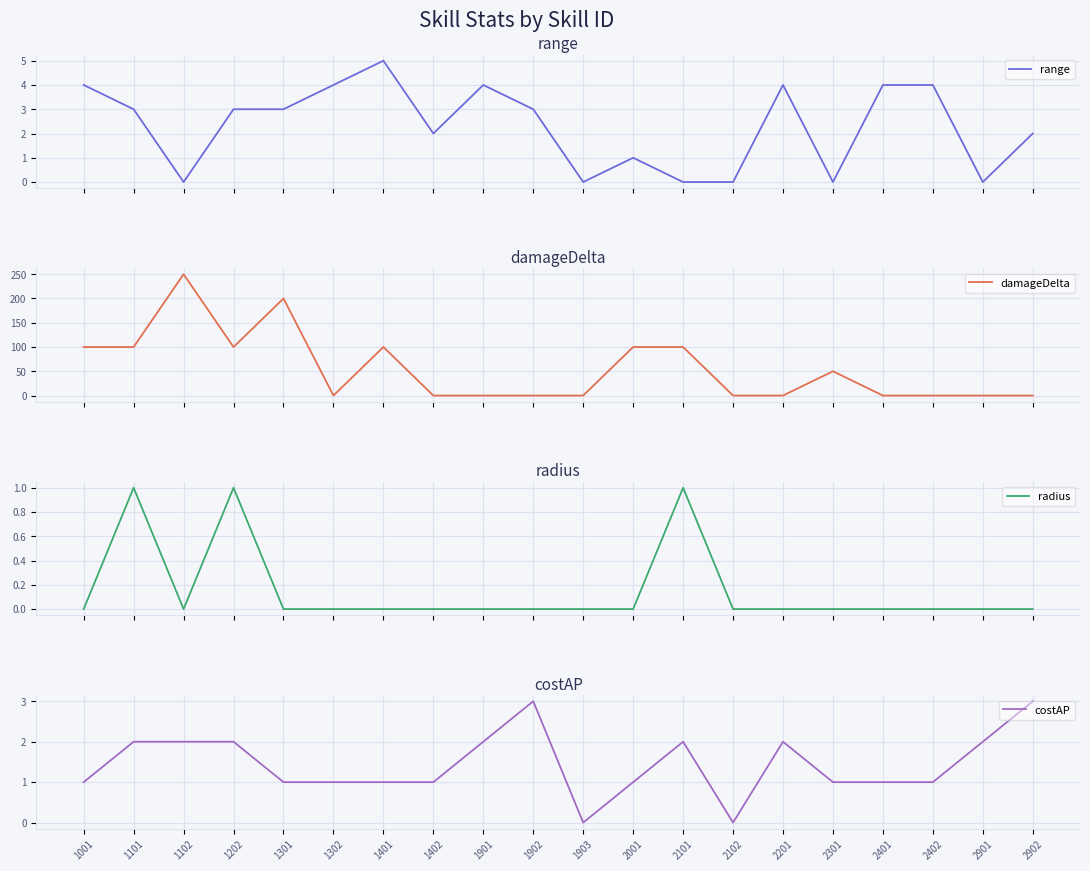

Which series has the largest total across all categories?

damageDelta